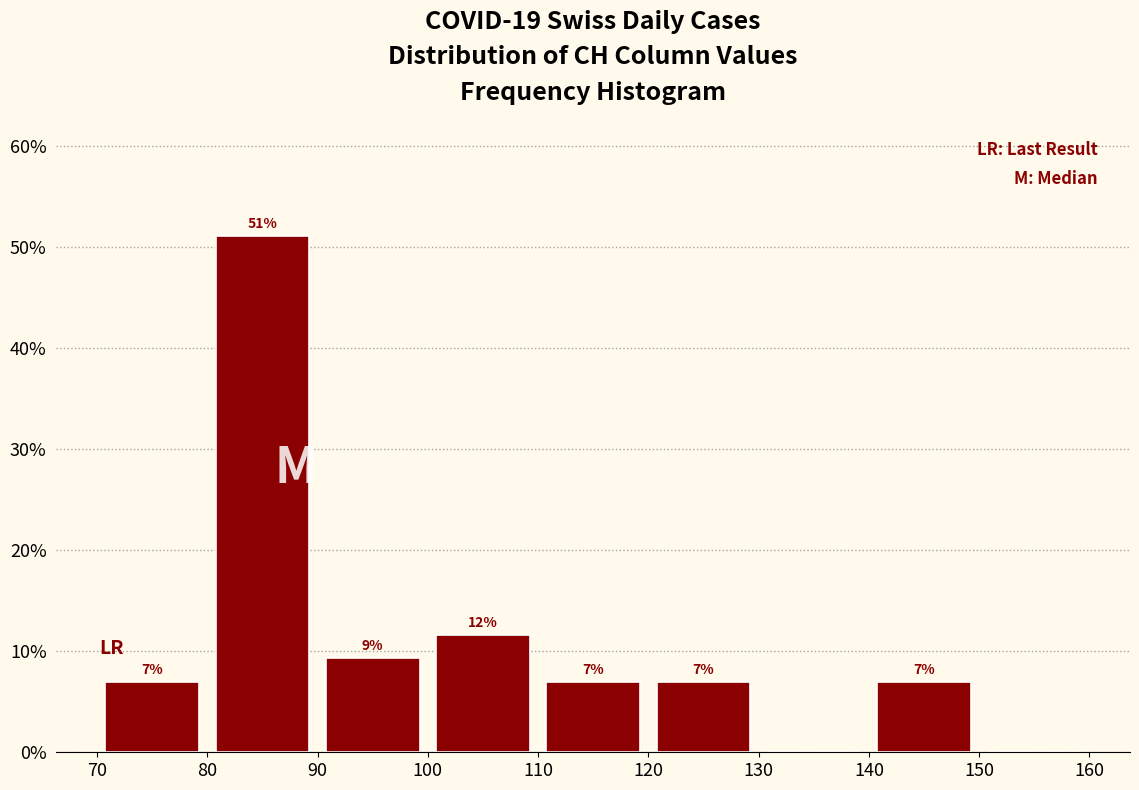

Which range on the x-axis has the tallest bar?

80 to 90